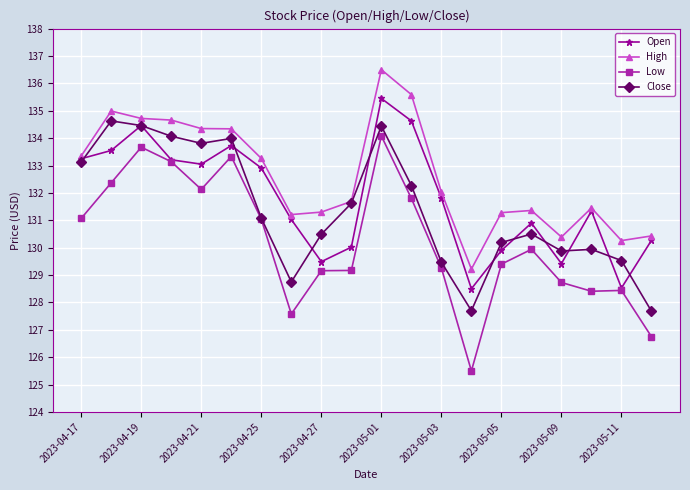

True or false: Close has more than 0 points higher than both neighbors.

True